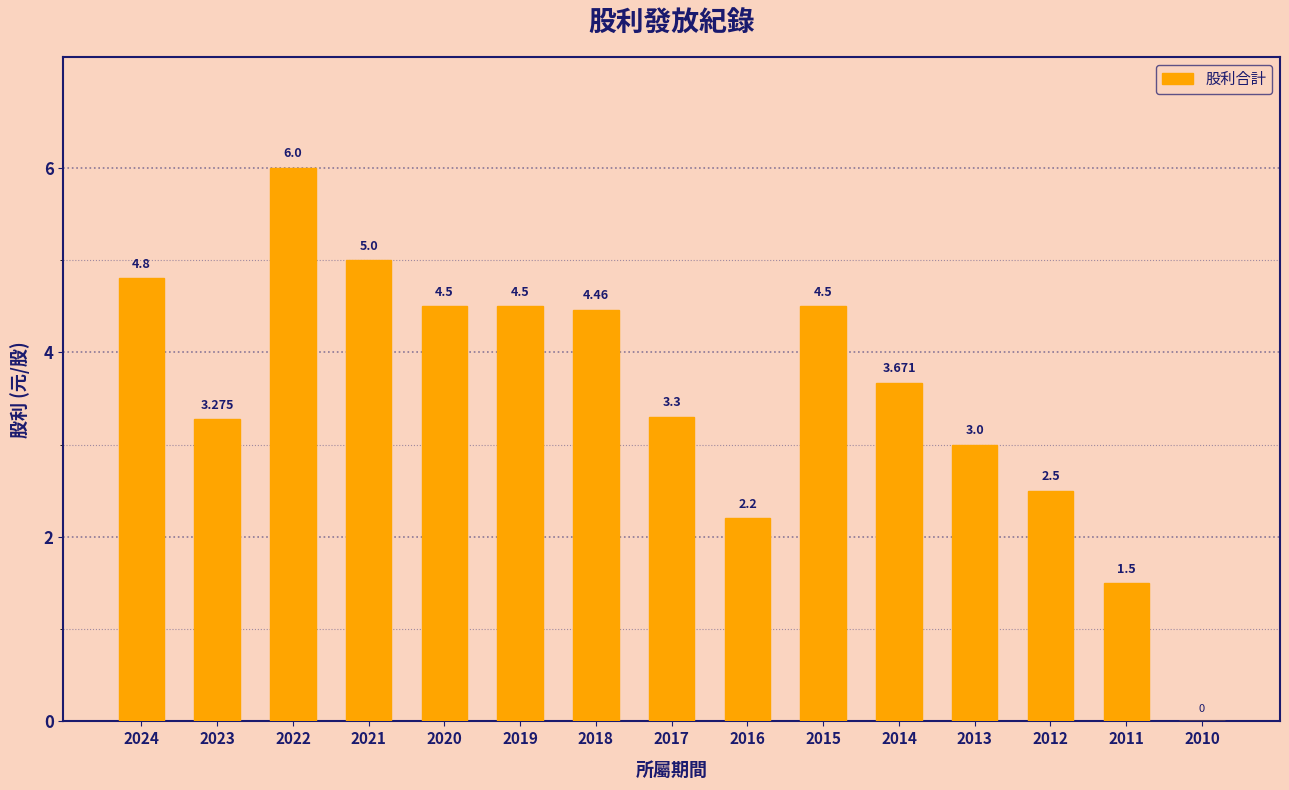

Is it true that the value at 2015 is 7.4?

False